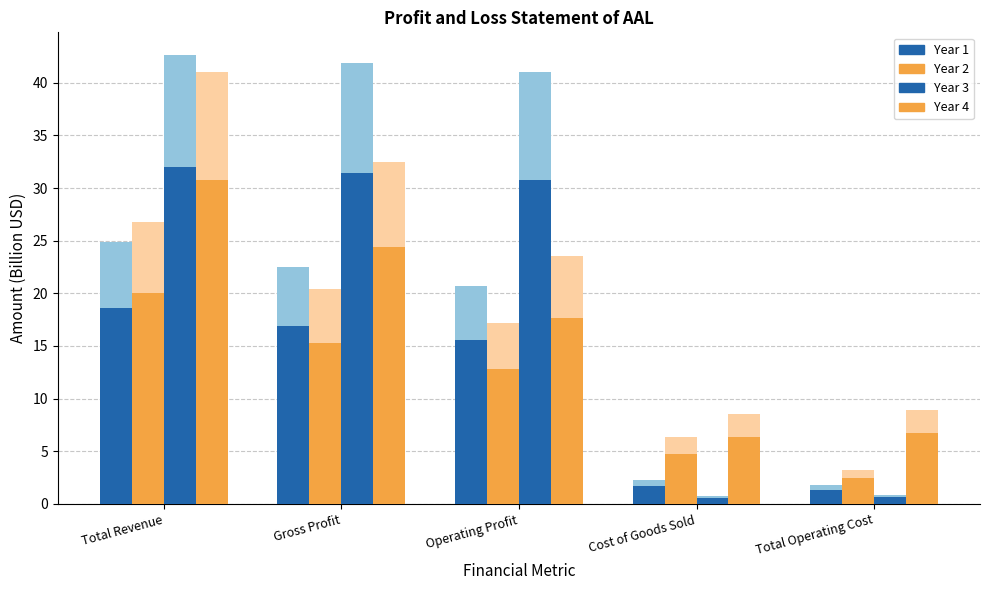

Which series has the widest spread of values?

Year 3